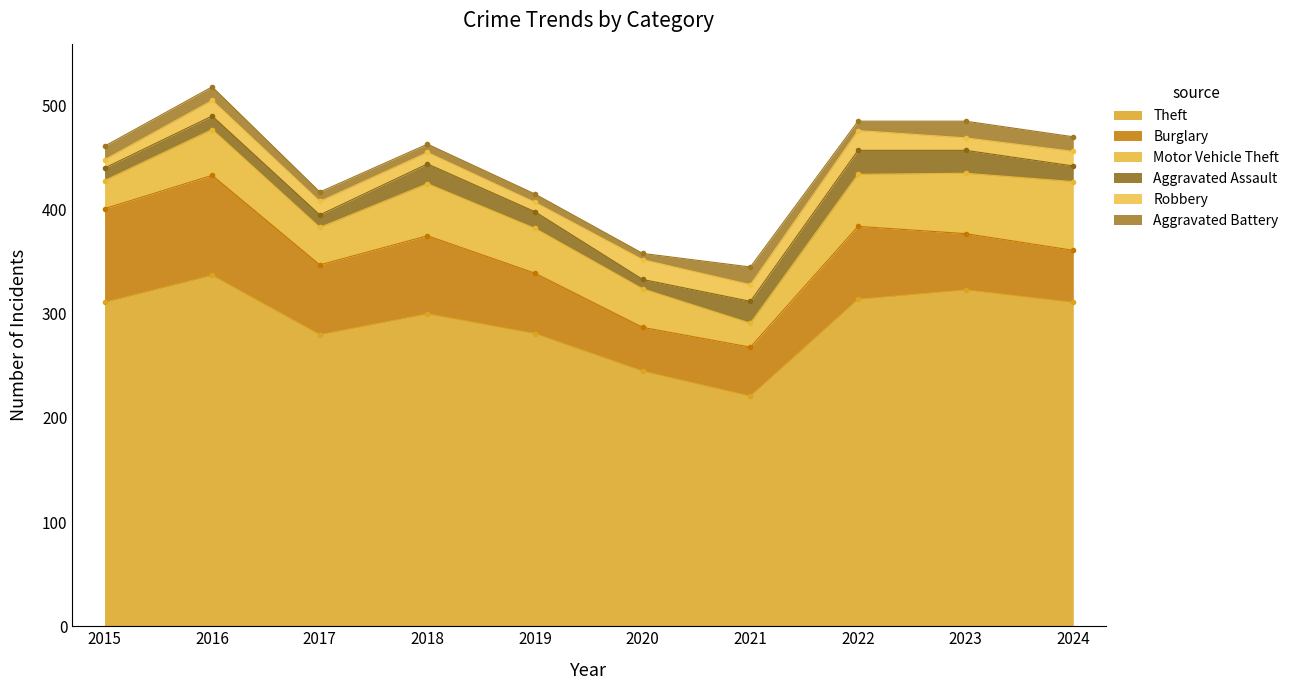

What is the value of the Burglary point at the 5th from the left?

58